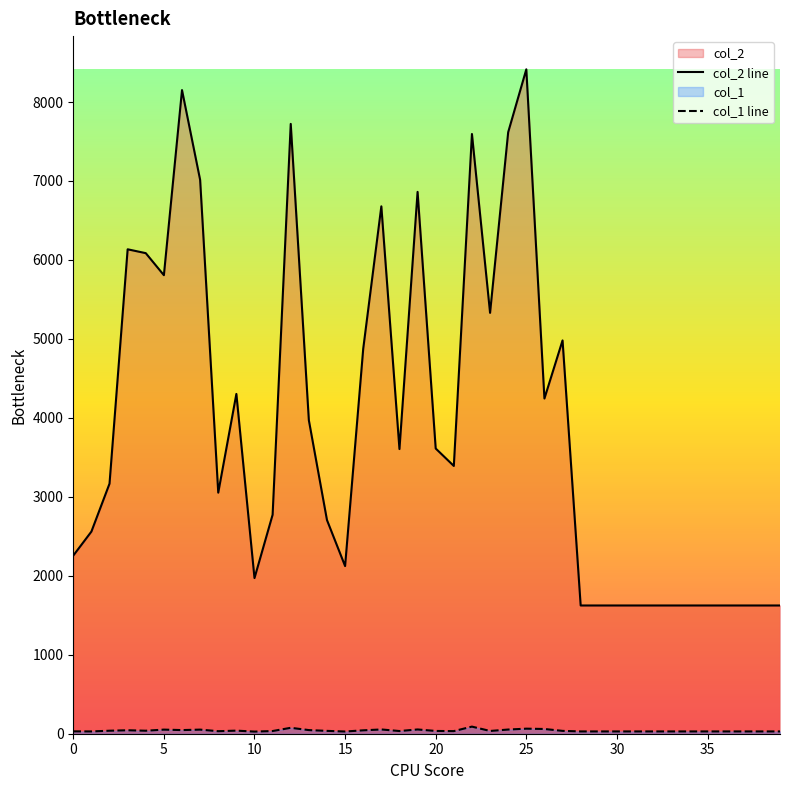

At which label is col_1 line closest to 58?

26